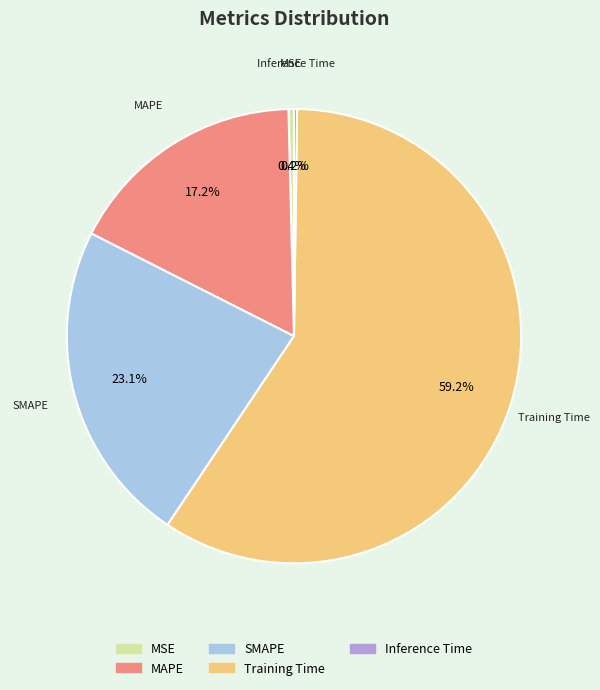

Between Training Time and SMAPE, which is larger?

Training Time